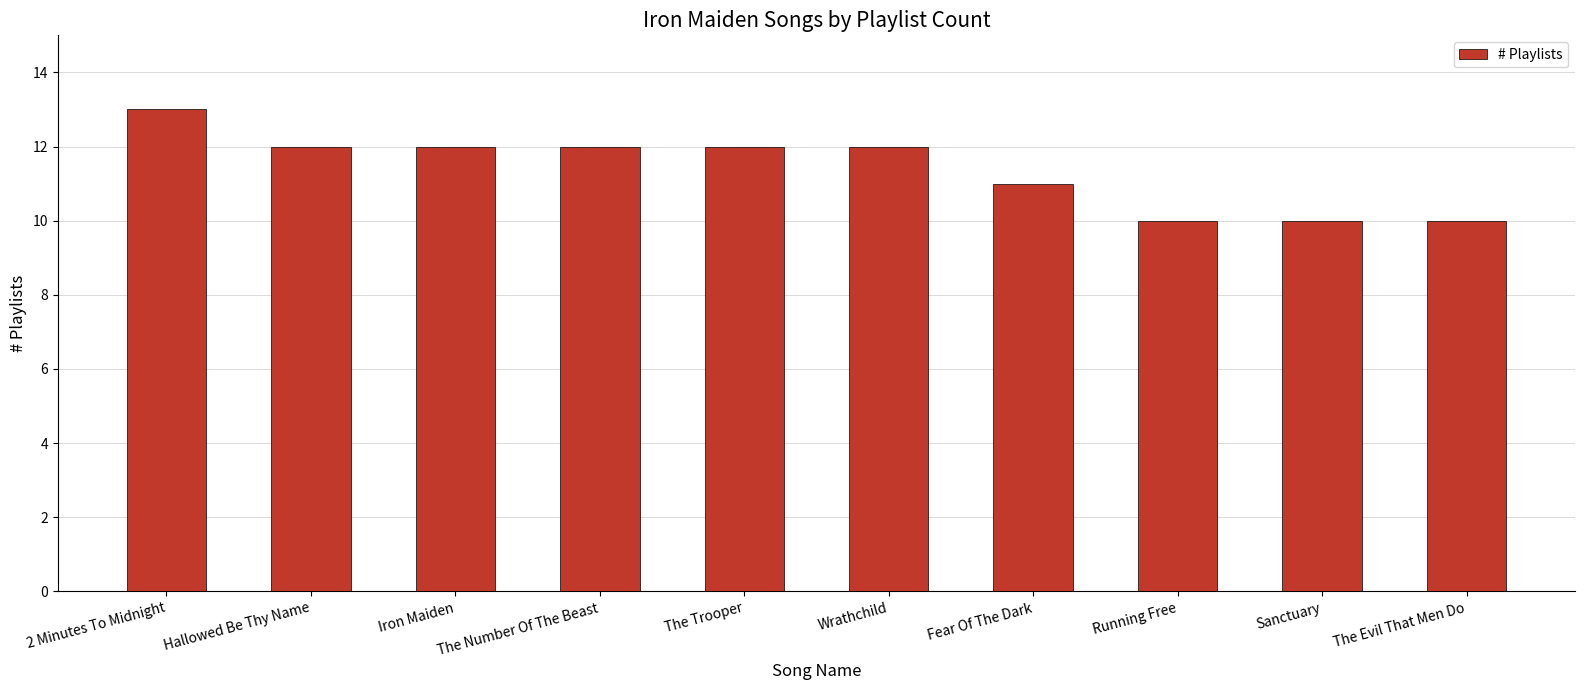

What is the ratio of the value at The Evil That Men Do to the value at Iron Maiden?

0.8